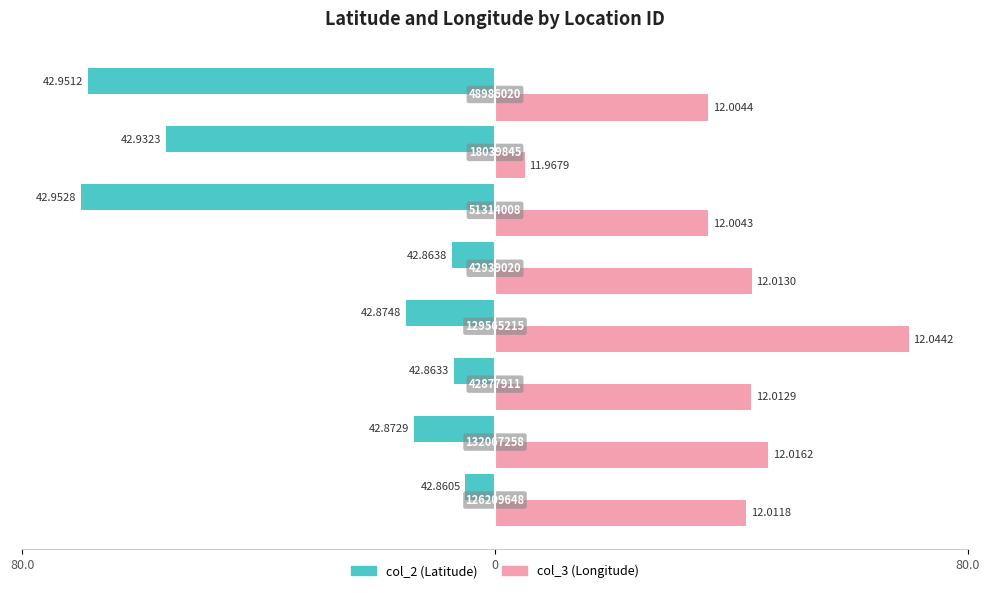

What are all the series names shown in the legend?

col_2 (Latitude), col_3 (Longitude)